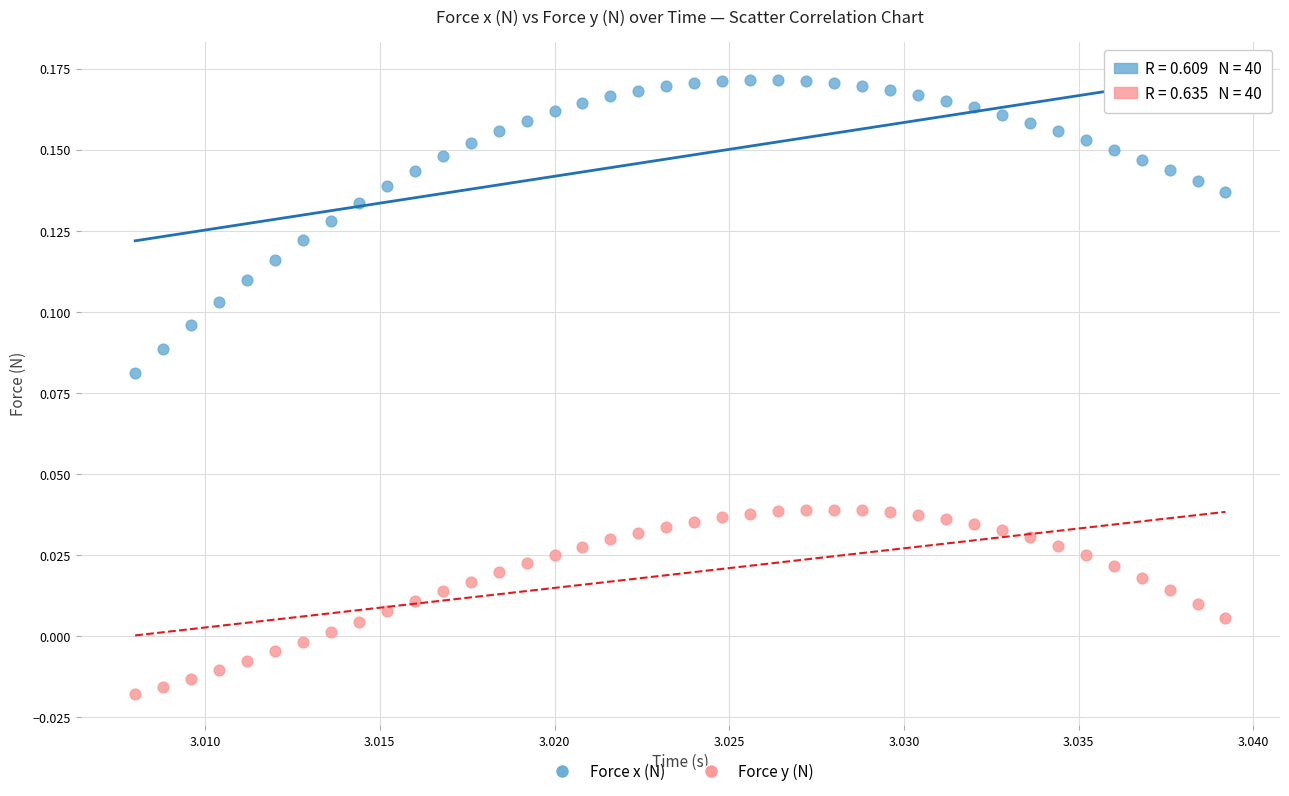

Which series reaches the maximum Y coordinate?

Force x (N)